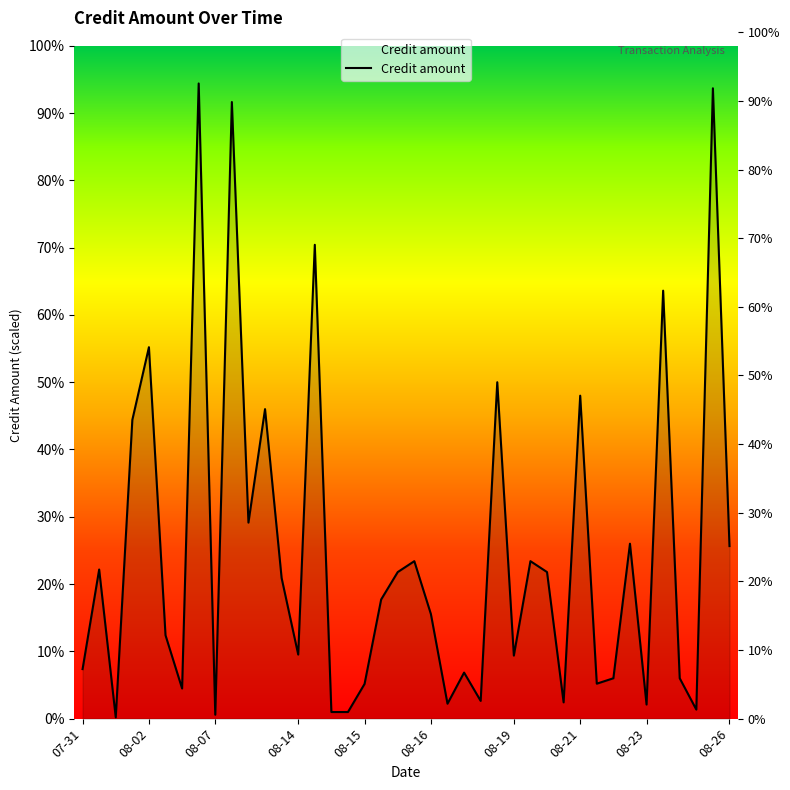

Which has a higher value, 2024-08-05 or 2024-08-26?

2024-08-05